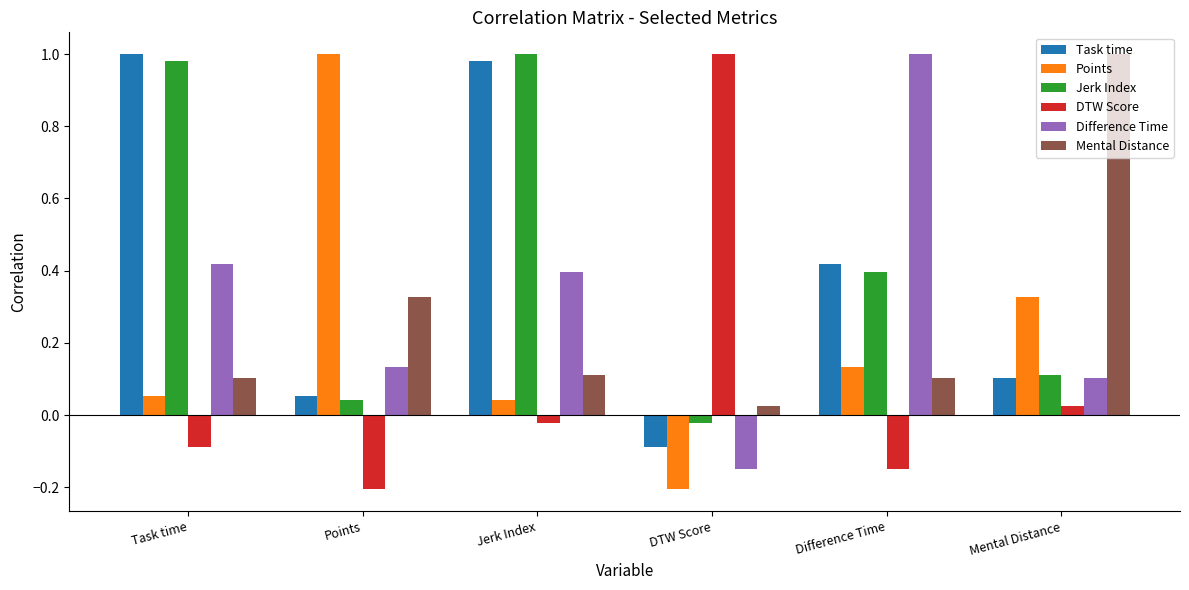

What is the label of the 4th bar from the left?

DTW Score